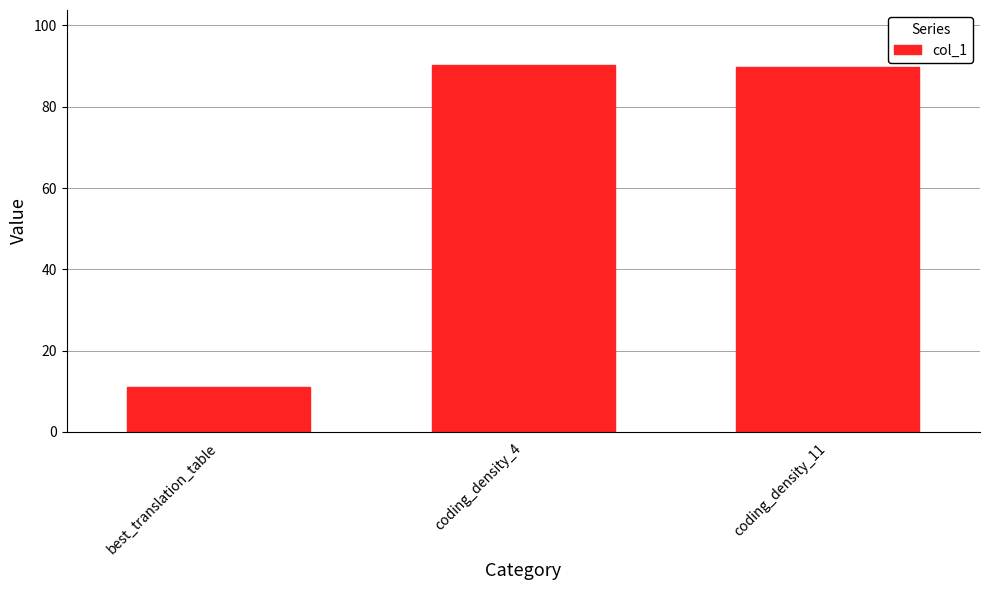

What is the label of the 3rd bar from the left?

coding_density_11